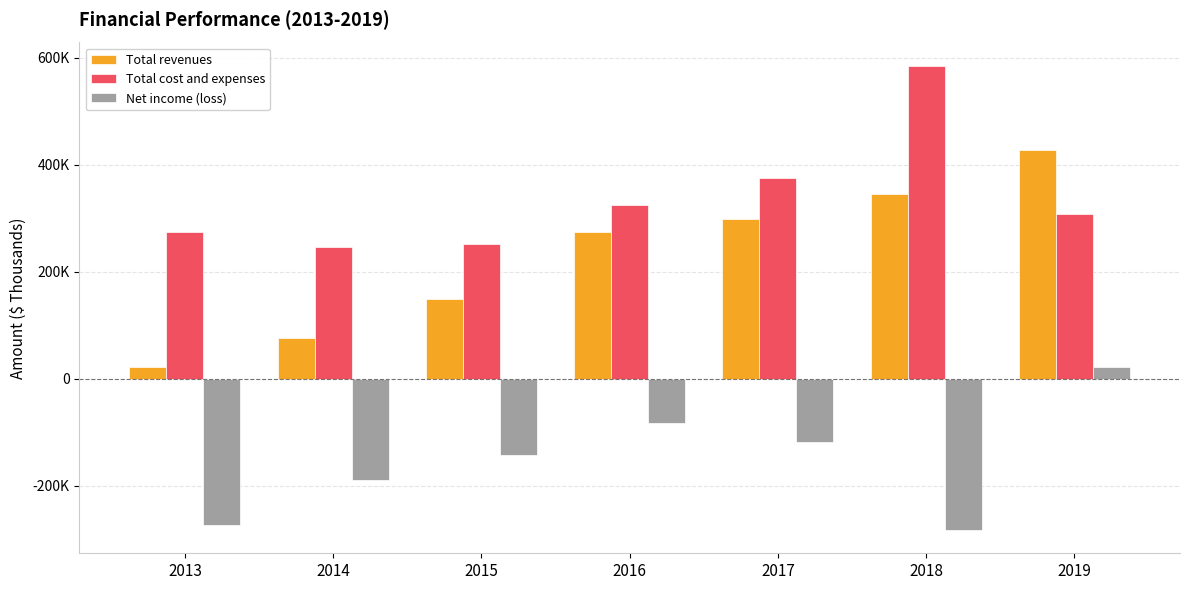

Does the chart contain stacked bars?

No